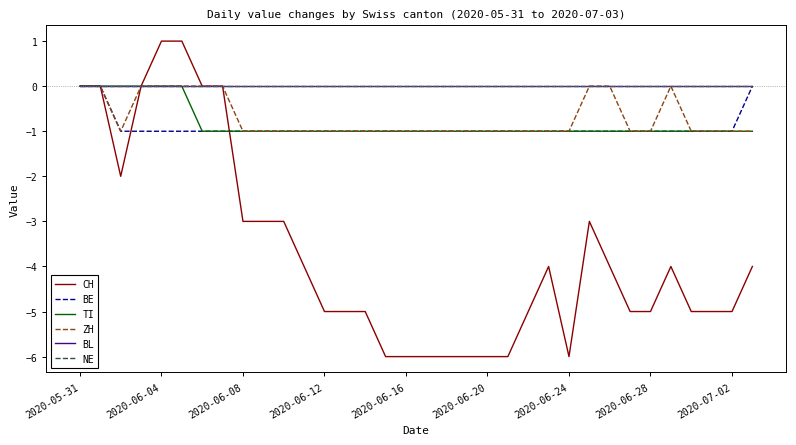

What is the difference between the second highest and second lowest values in the BE series?

1